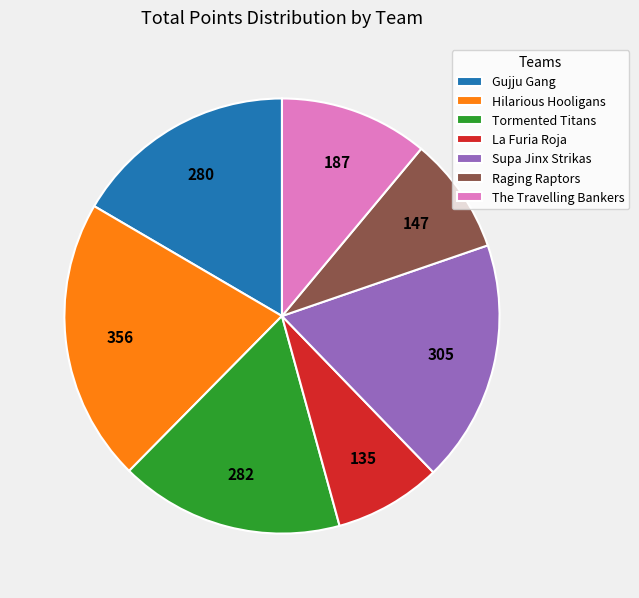

Is it true that La Furia Roja is 1% of the pie?

False